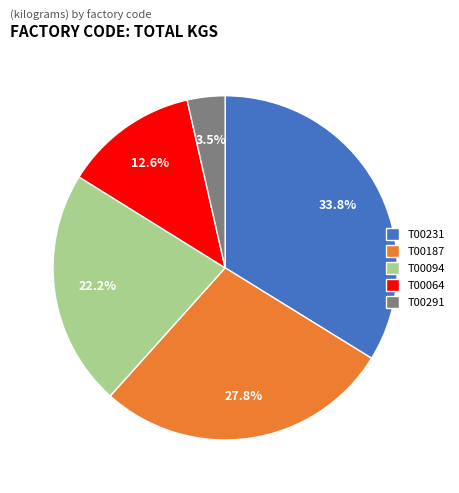

Which category has the biggest portion of the pie?

T00231